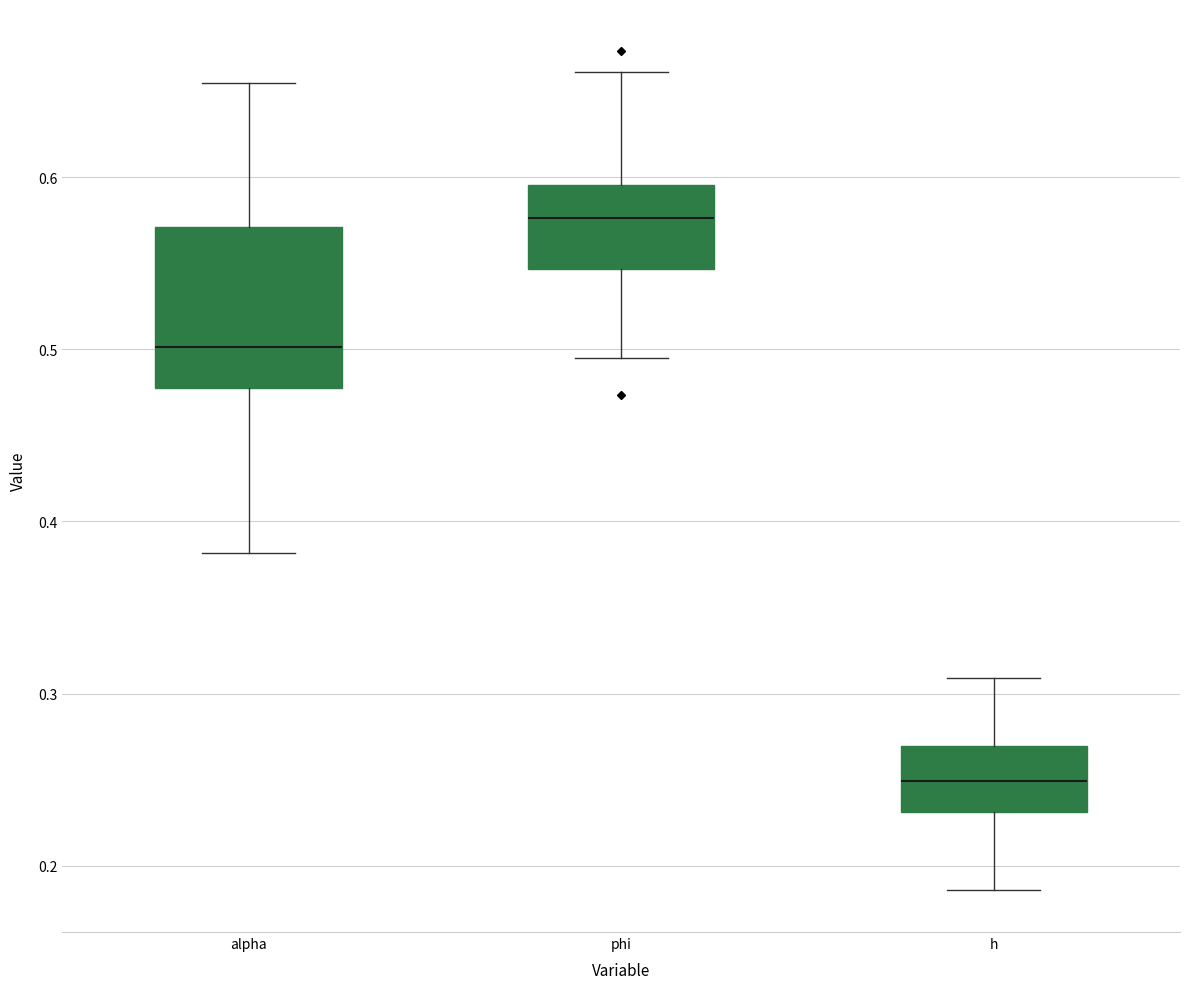

Where does the lower whisker of the box for phi end on the y-axis? The values are not printed on the chart, so give them approximately, as read against the axis.

0.50